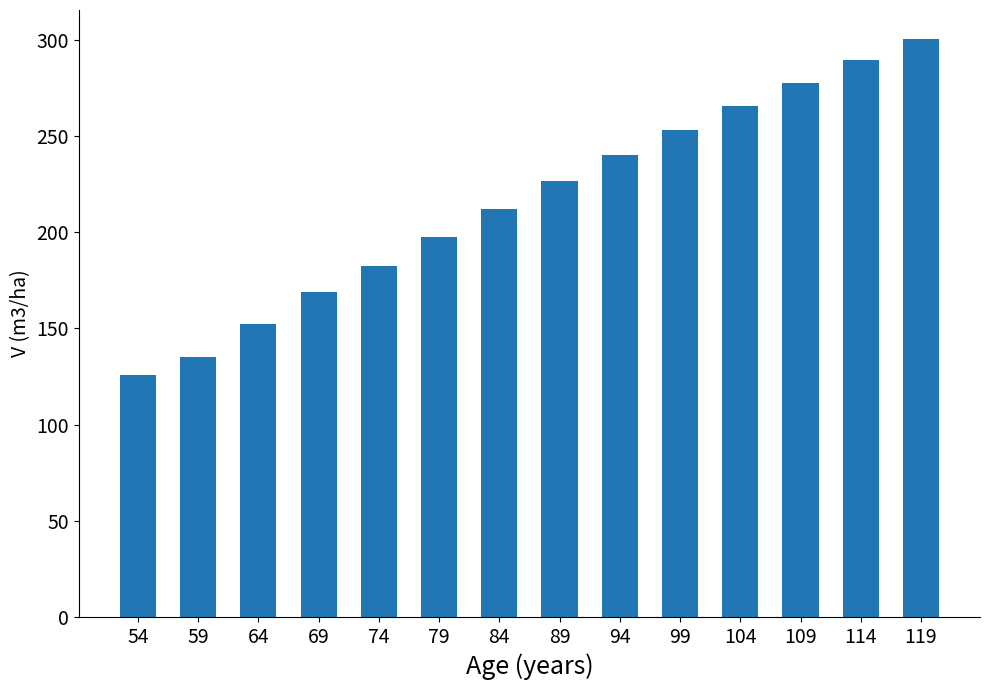

Rank the categories by value from lowest to highest.

54, 59, 64, 69, 74, 79, 84, 89, 94, 99, 104, 109, 114, 119